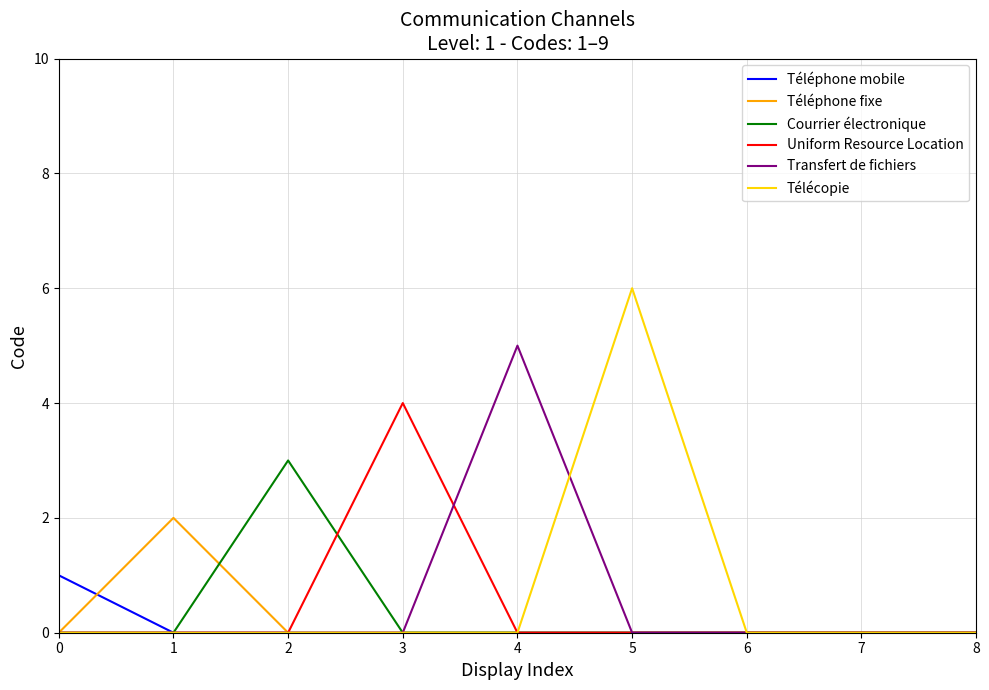

Count the Uniform Resource Location values in the range 0 to 1.

8